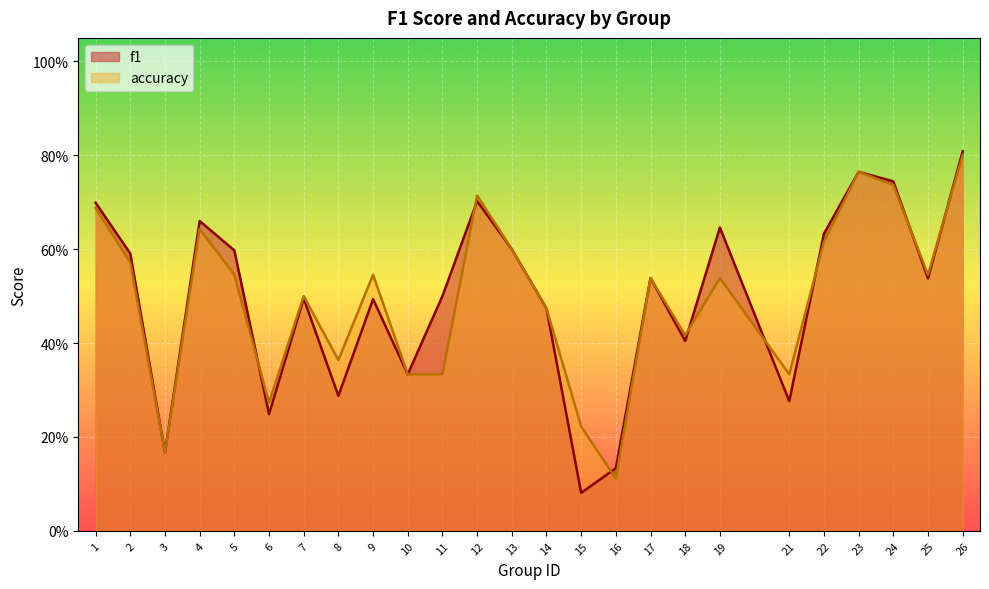

Which series has the largest total across all categories?

f1